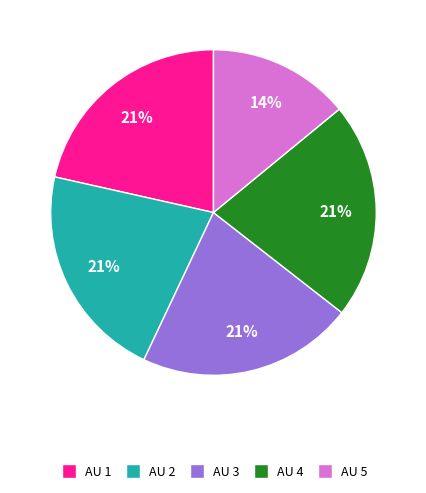

True or false: AU 5 accounts for 29% of the total.

False